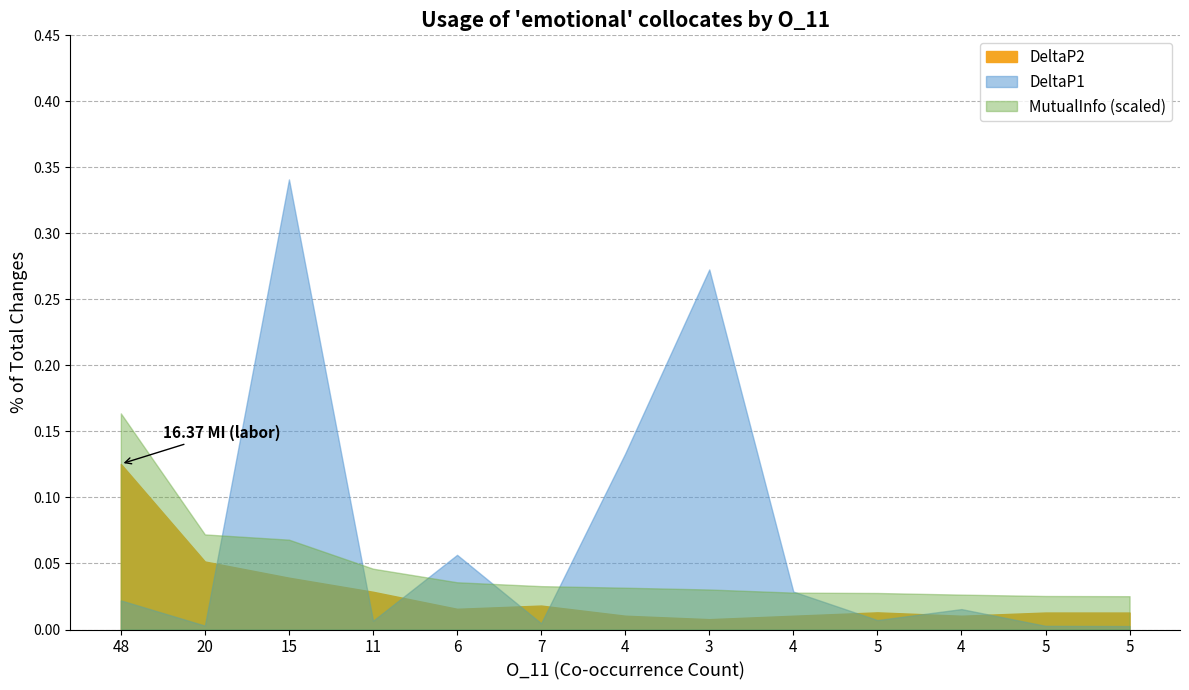

True or false: DeltaP2 and DeltaP1 cross at least once.

True